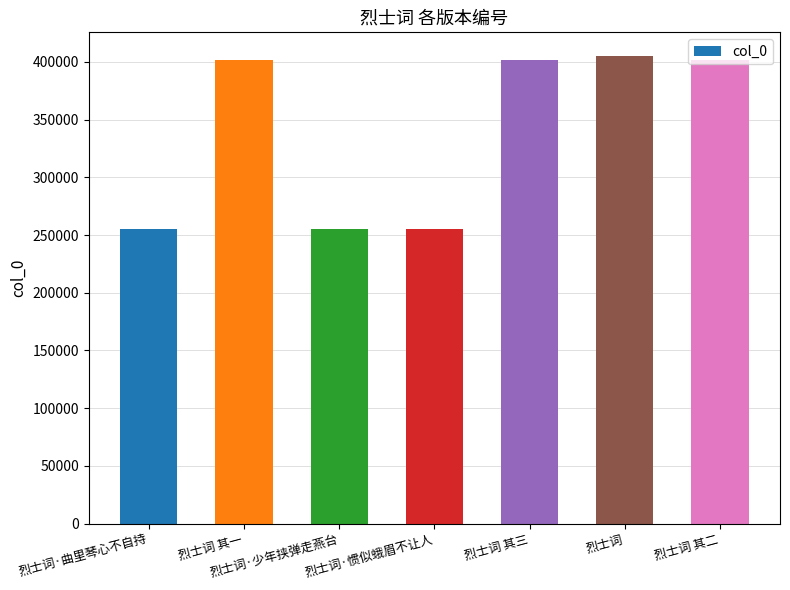

Between 烈士词 and 烈士词·少年挟弹走燕台, which is larger?

烈士词